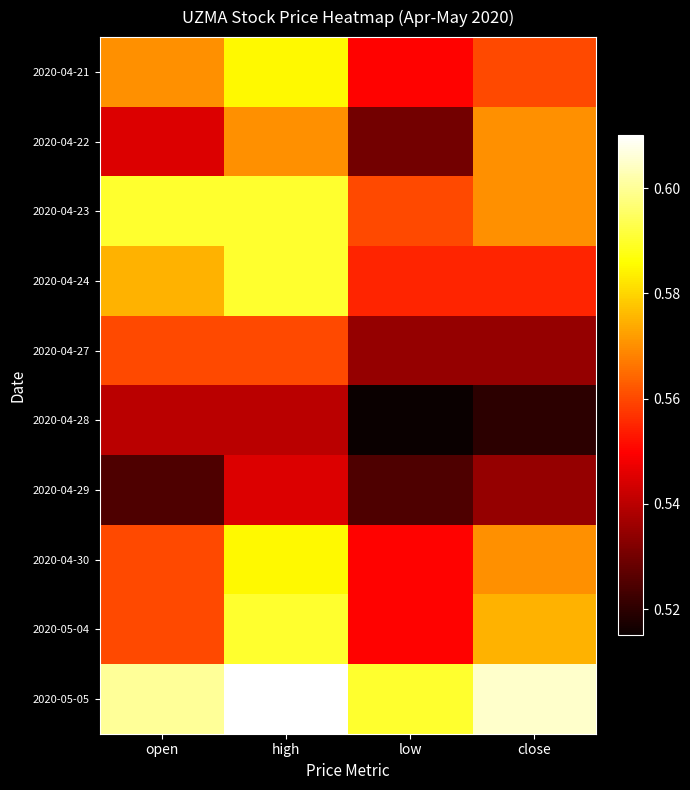

Which has a higher value, open or high?

high